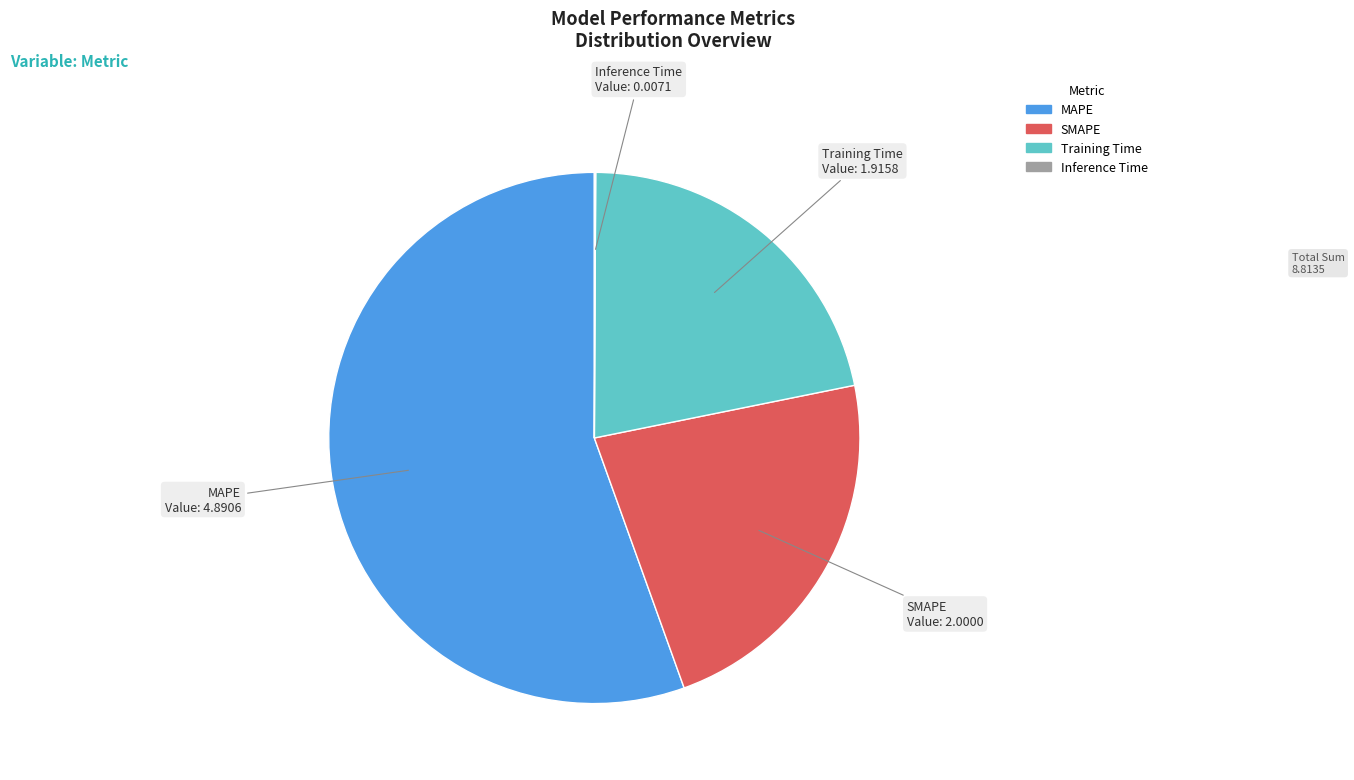

Combined, do SMAPE and Training Time account for over 50%?

No